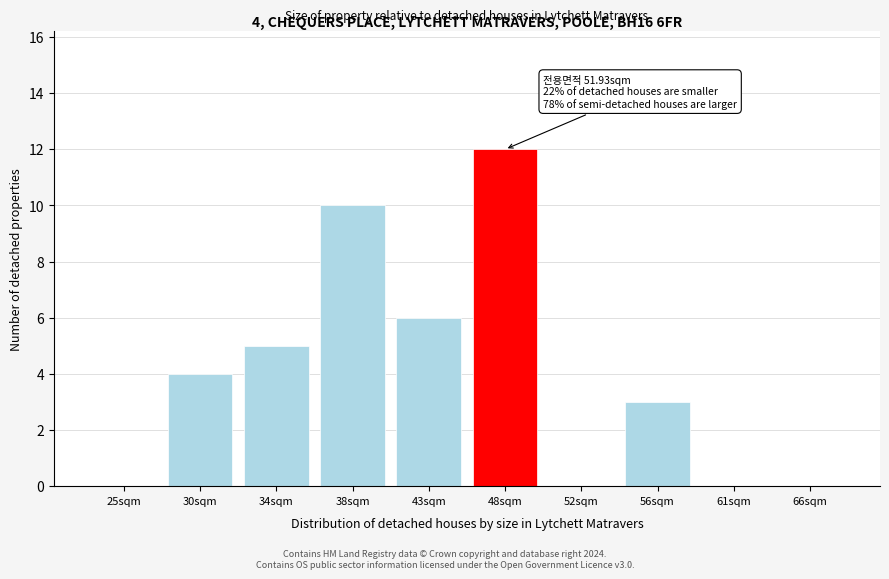

Reading left to right, what are all the values shown in this chart?

25sqm=0	30sqm=4	34sqm=5	38sqm=10	43sqm=6	48sqm=12	52sqm=0	56sqm=3	61sqm=0	66sqm=0